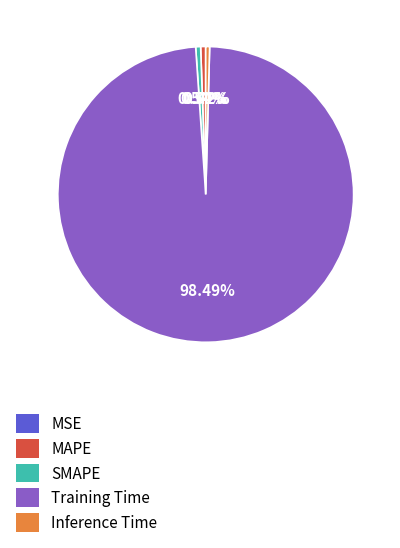

Which category has the biggest portion of the pie?

Training Time